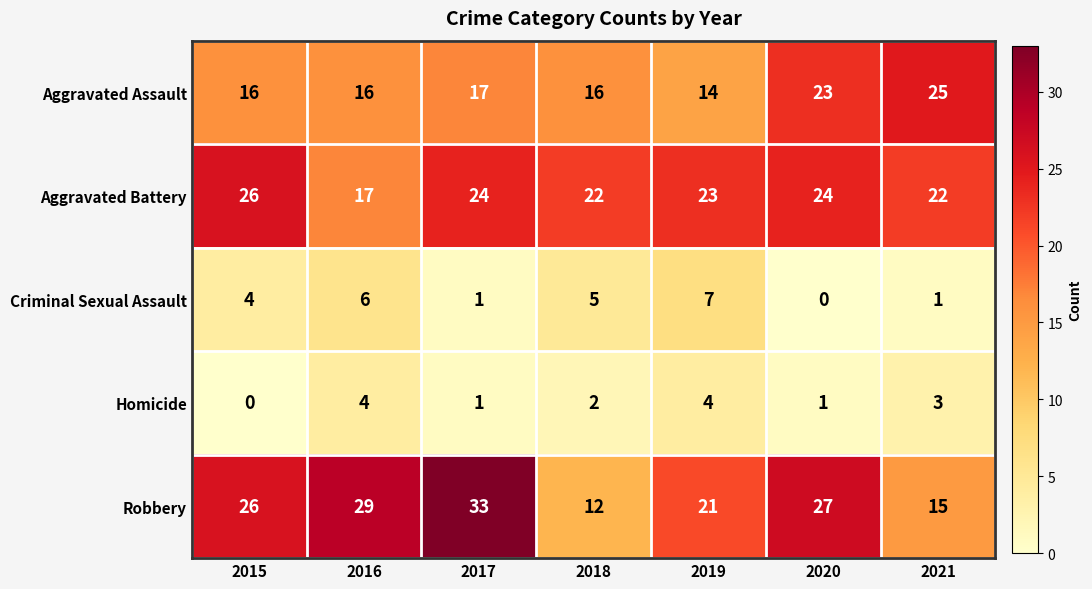

The value of Homicide at 2019 is 4. True or false?

True